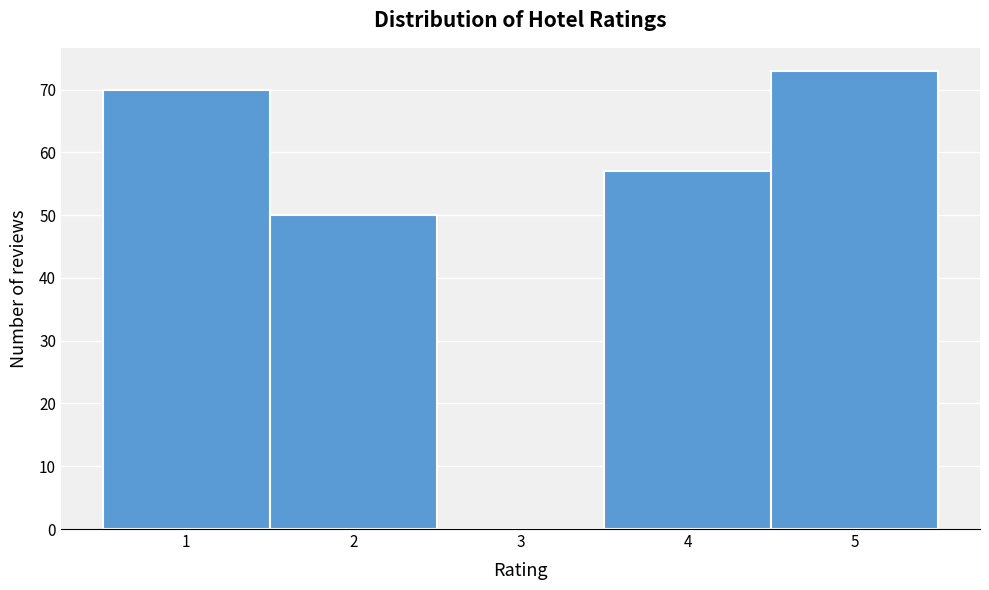

What is the height of the bar covering 4.5 to 5.5 on the x-axis? The values are not printed on the chart, so give them approximately, as read against the axis.

73